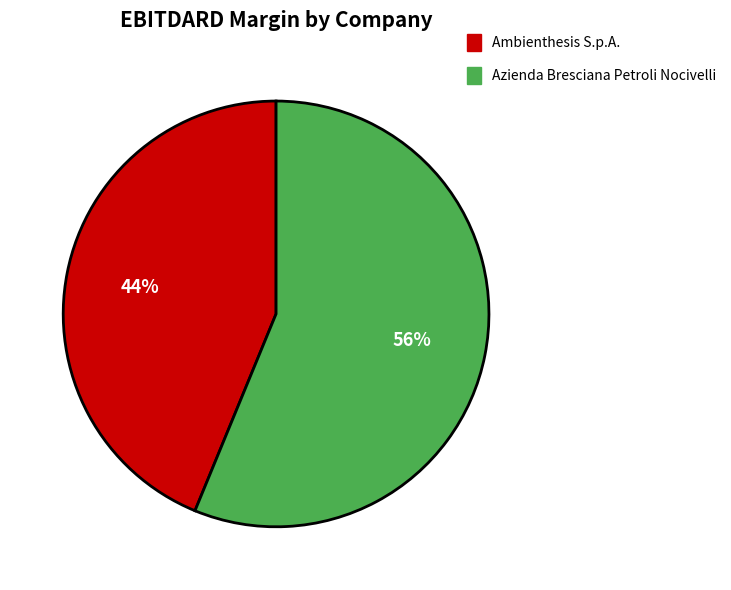

Is there a majority slice in this chart?

Yes